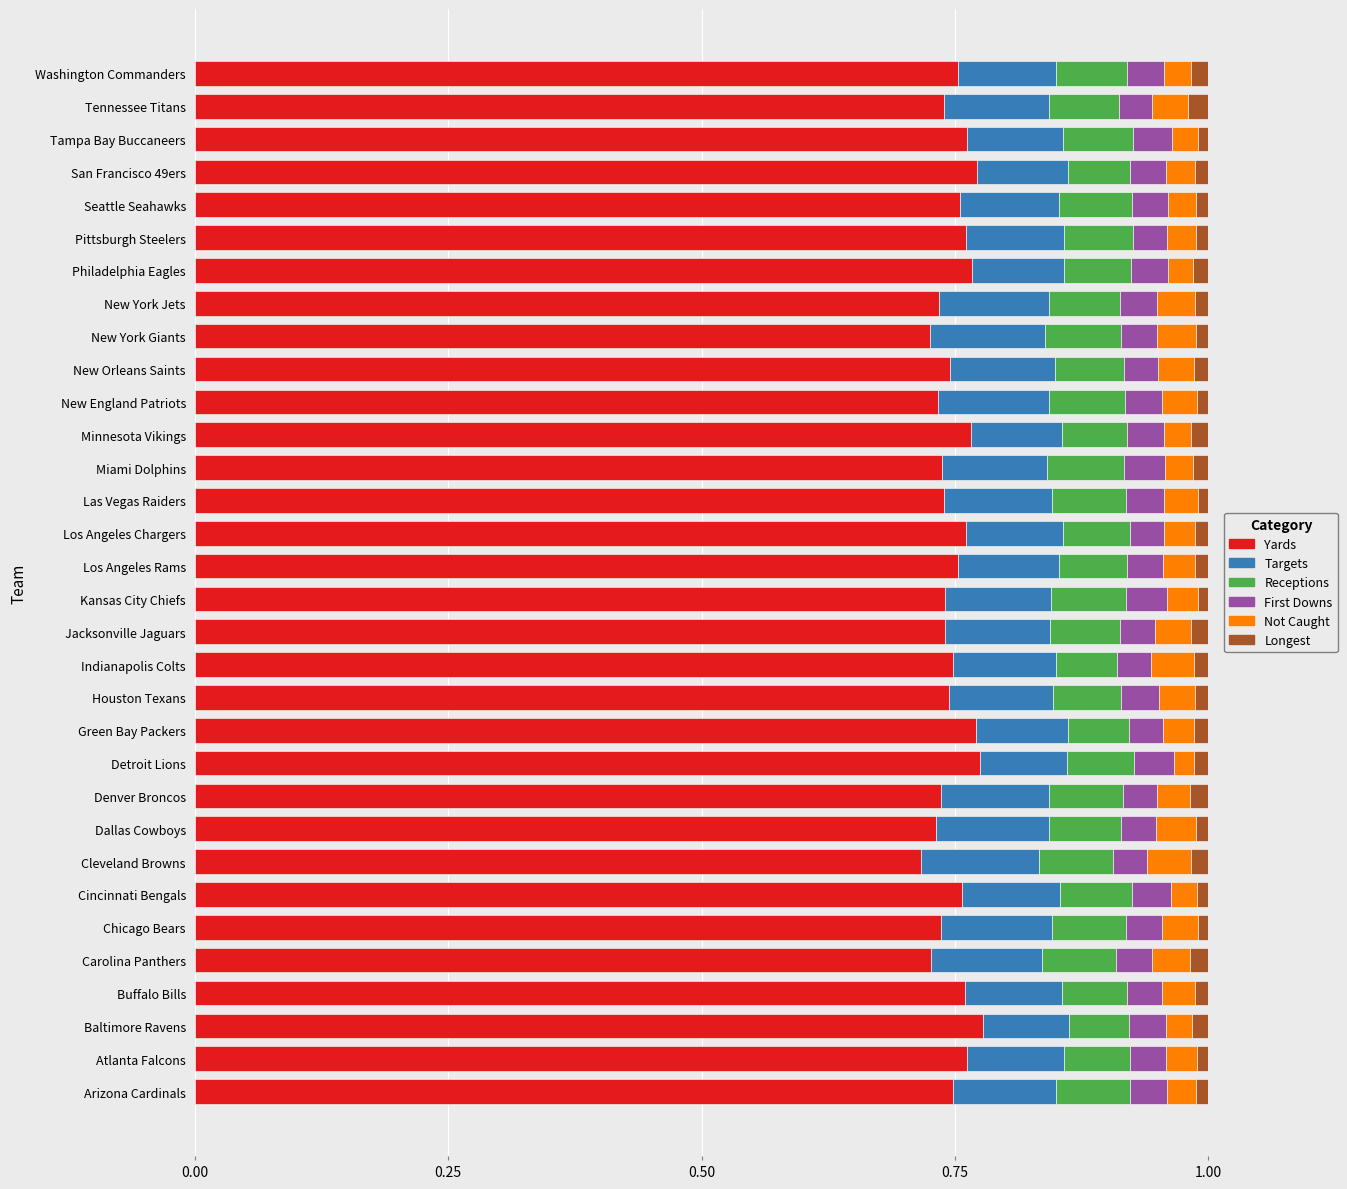

The value of Yards at Detroit Lions is 1.1. True or false?

False